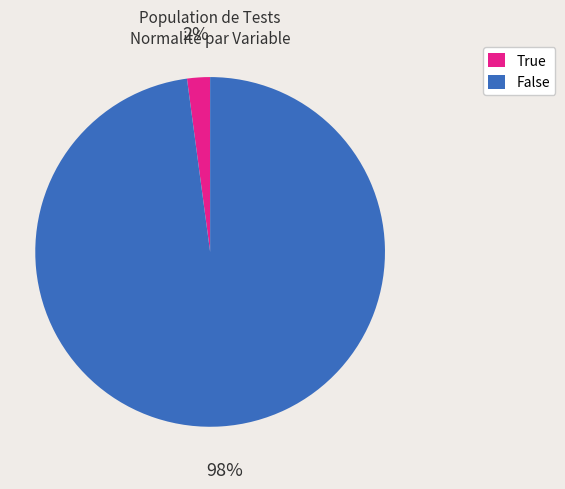

Rank the categories by value from highest to lowest.

False, True